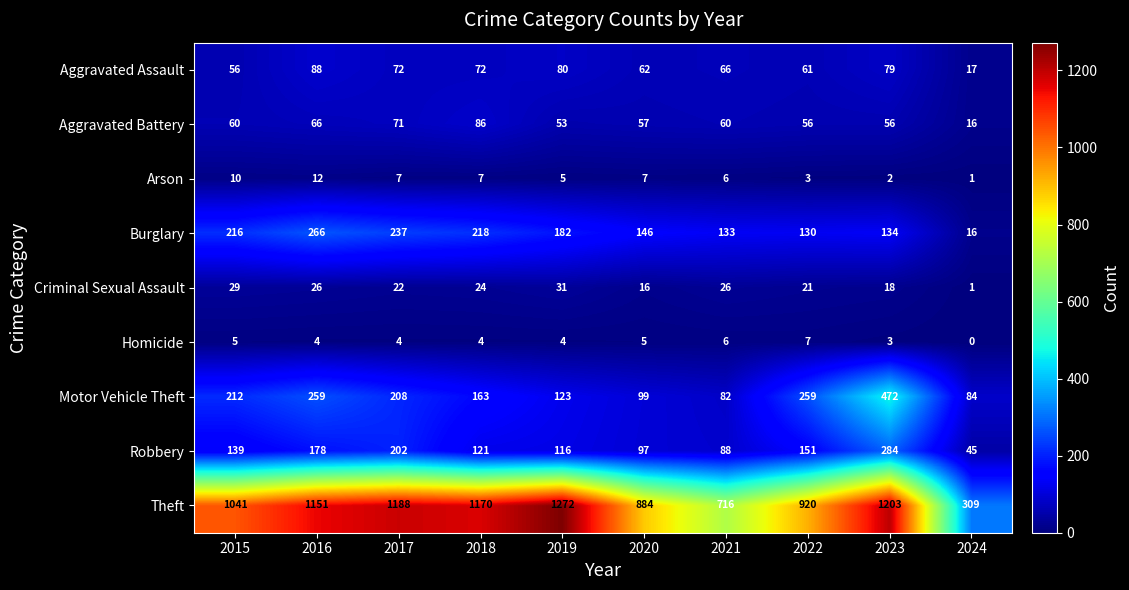

At how many categories does at least one series exceed 161?

10